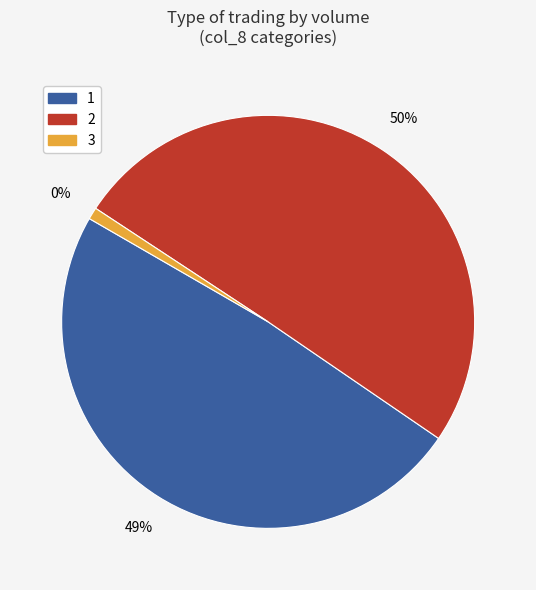

Is the sum of 8 and 4 greater than half?

No